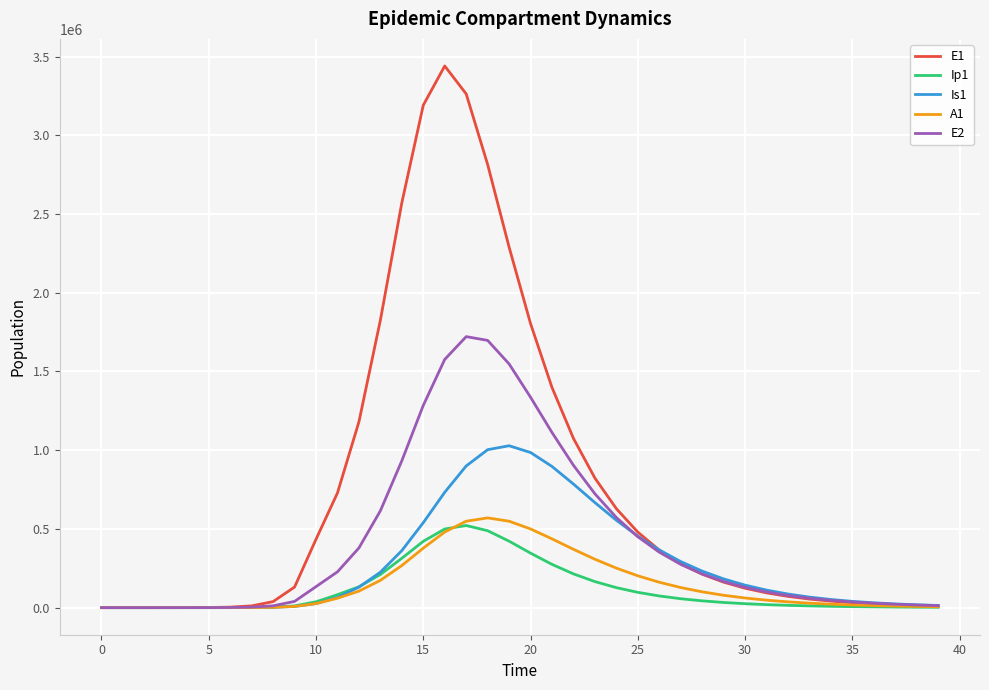

Which series has the widest spread of values?

E1